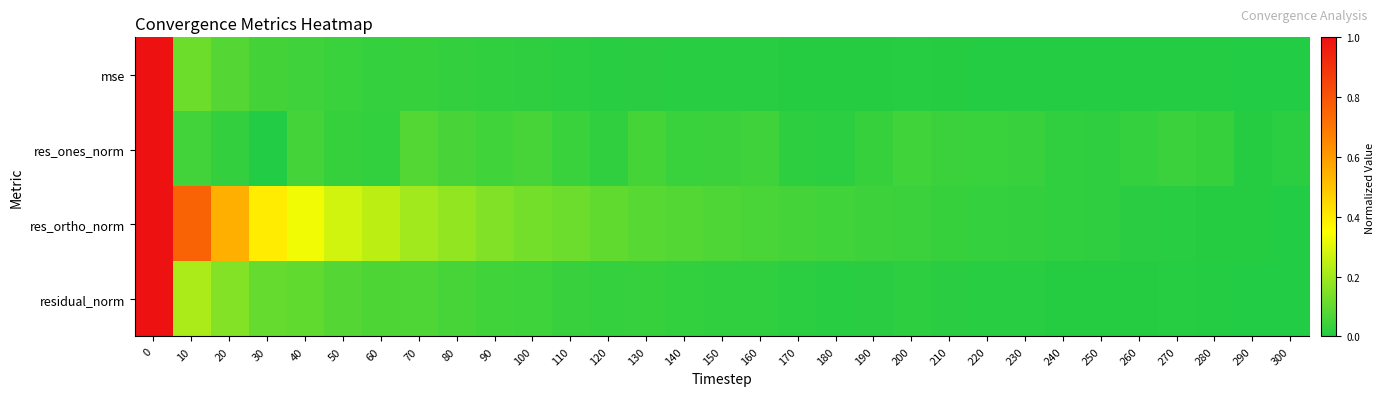

Which series has the largest total across all categories?

res_ortho_norm